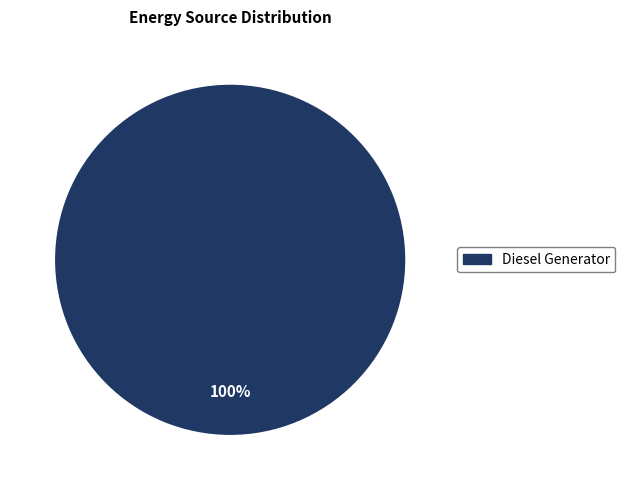

Does any single category account for the majority?

Yes